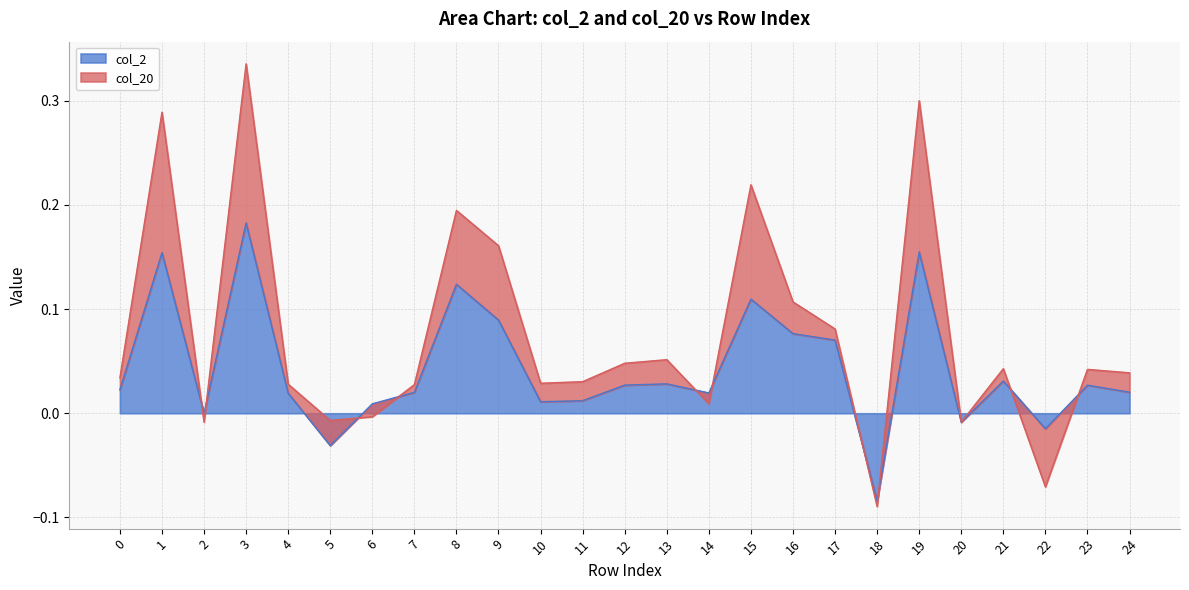

Between 3 and 6, which is larger?

3